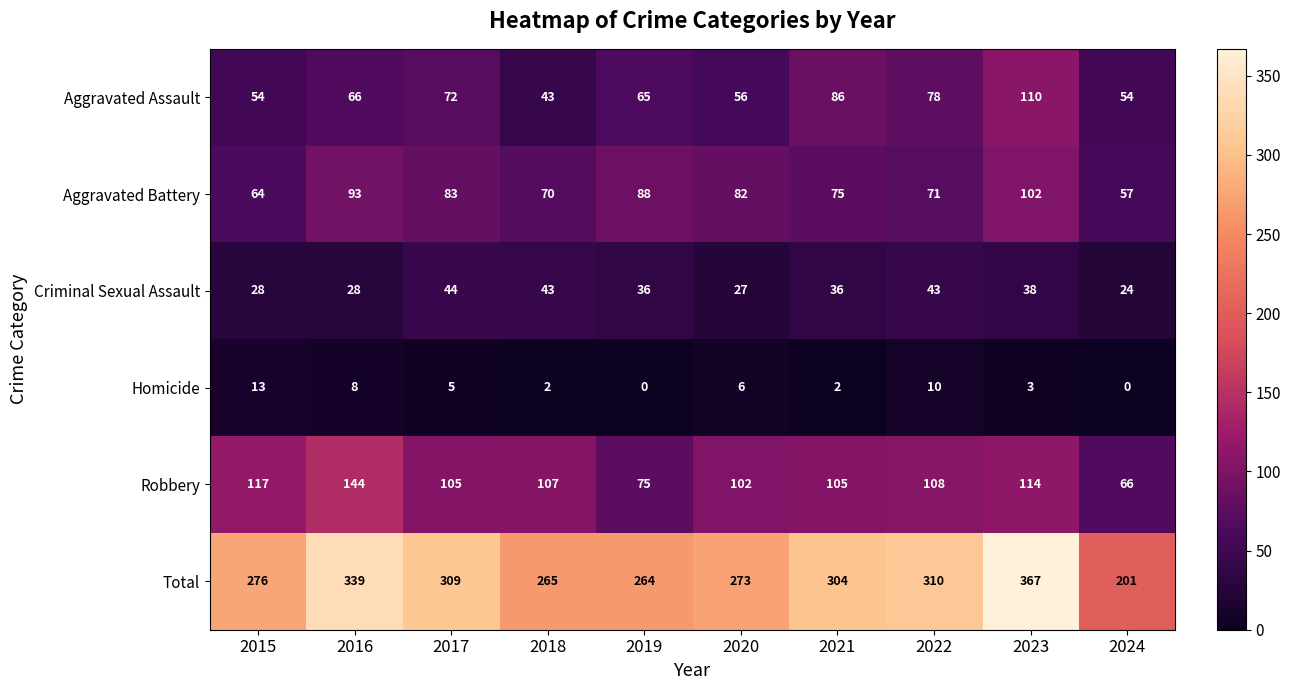

How many data points does each series have?

10